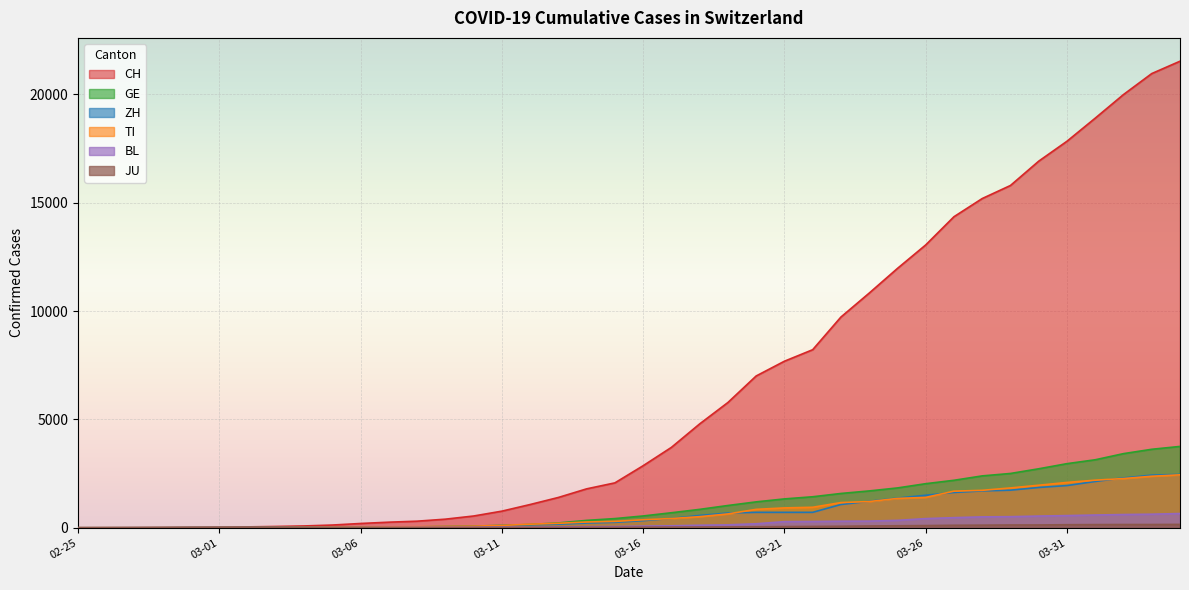

What is the approximate value of GE at 2020-03-25, to the nearest 10?

1840